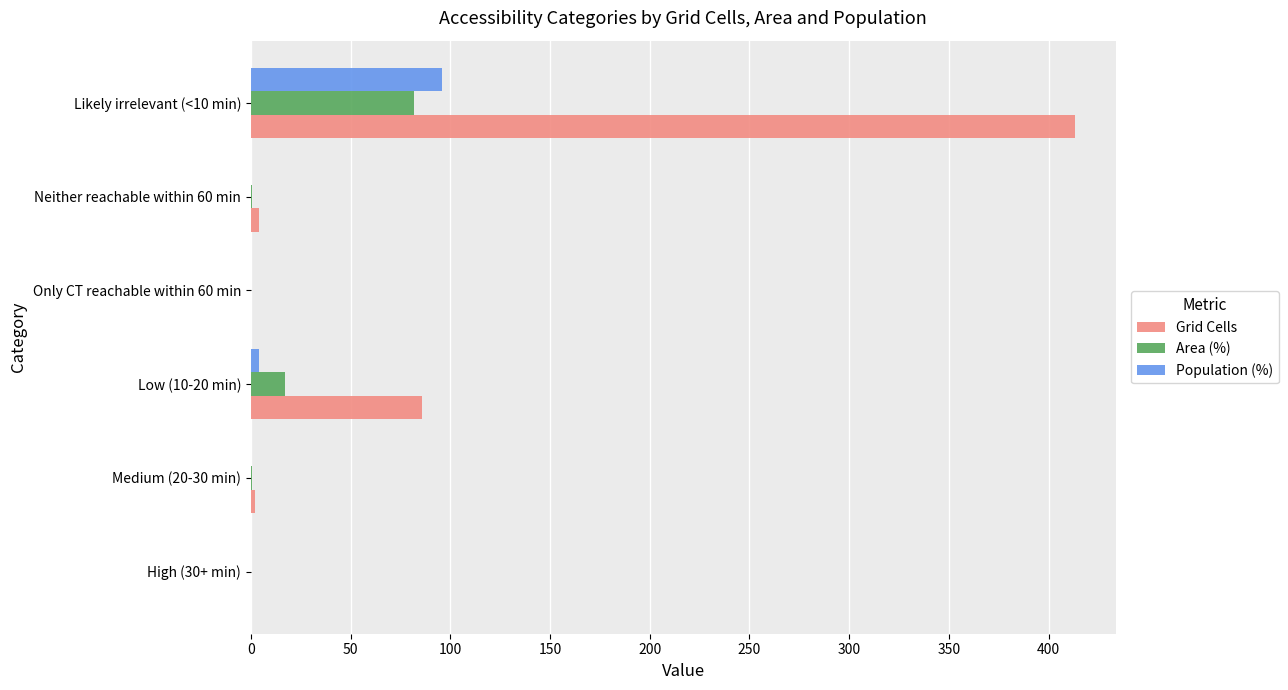

The value of Grid Cells at Only CT reachable within 60 min is 138.5. True or false?

False